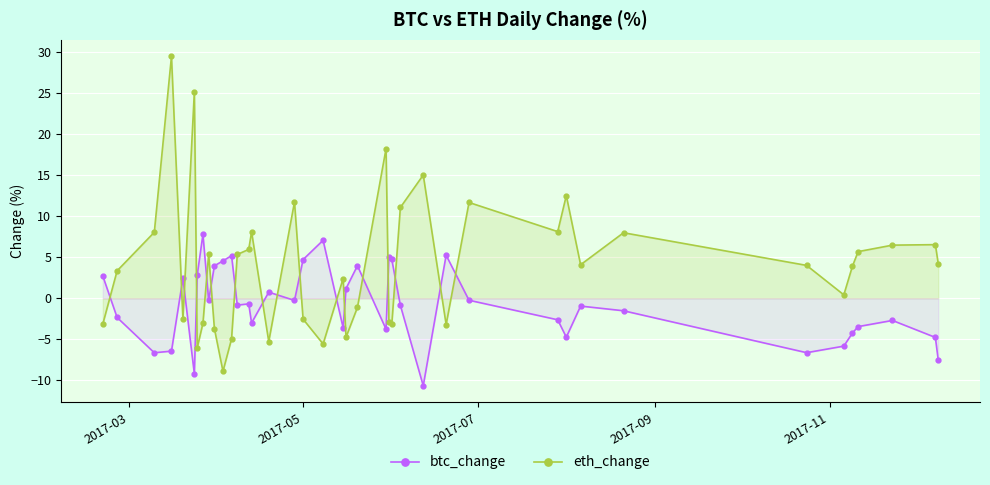

What is the label of the 28th point from the right?

12